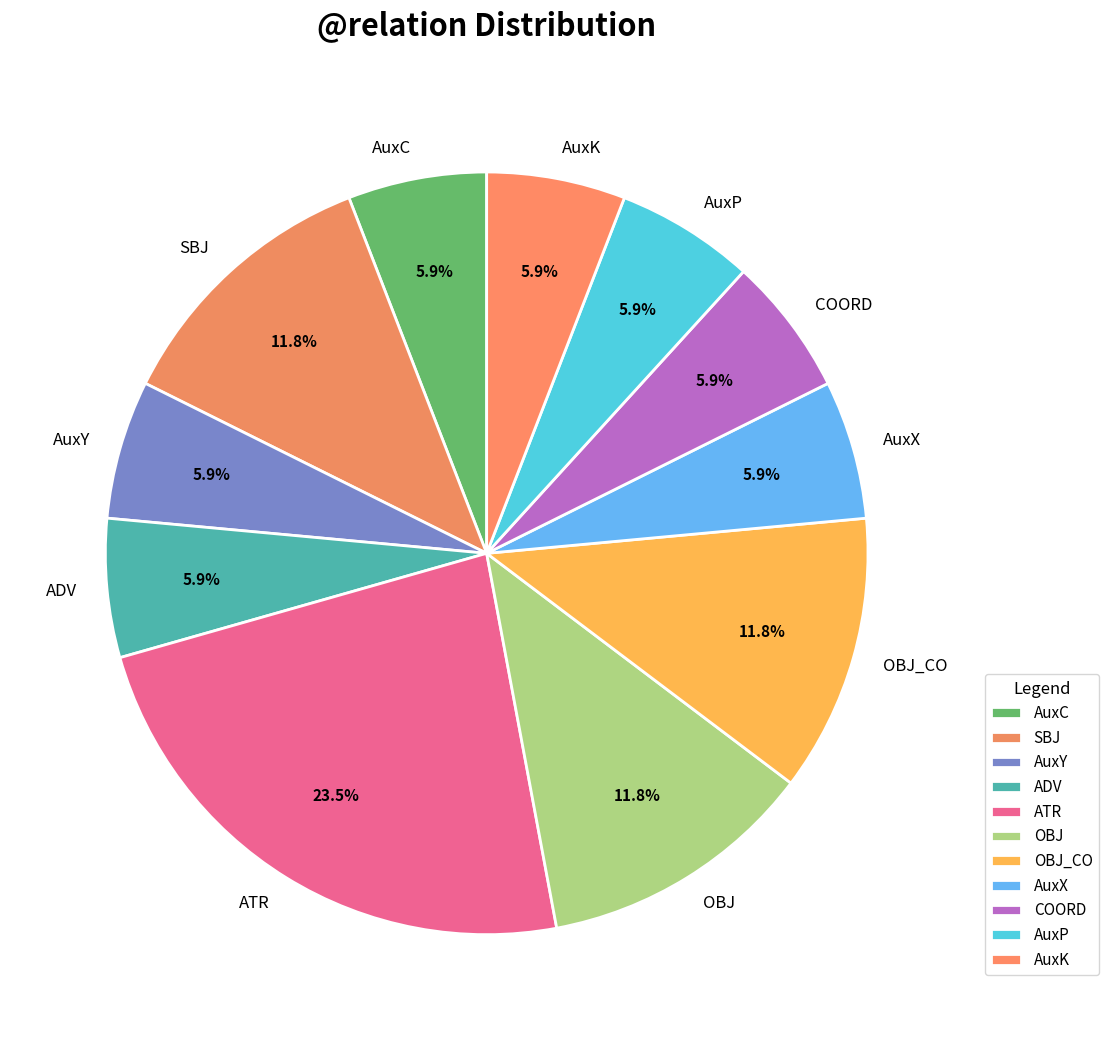

How much of the chart is everything except OBJ_CO?

88.2%